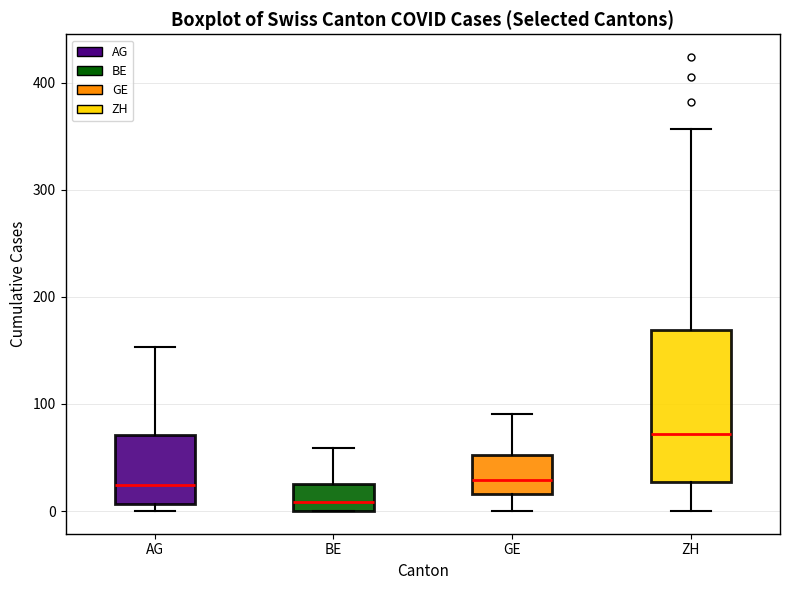

Which box is the tallest, from its lower edge to its upper edge?

ZH